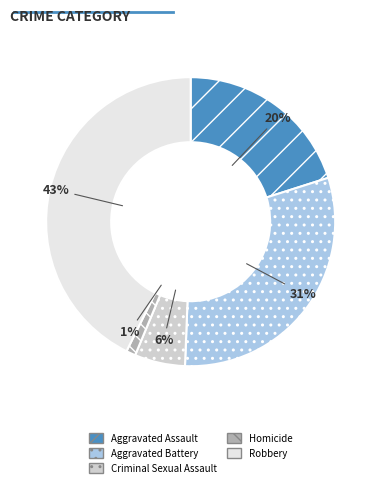

Is it true that Robbery is 43% of the pie?

True